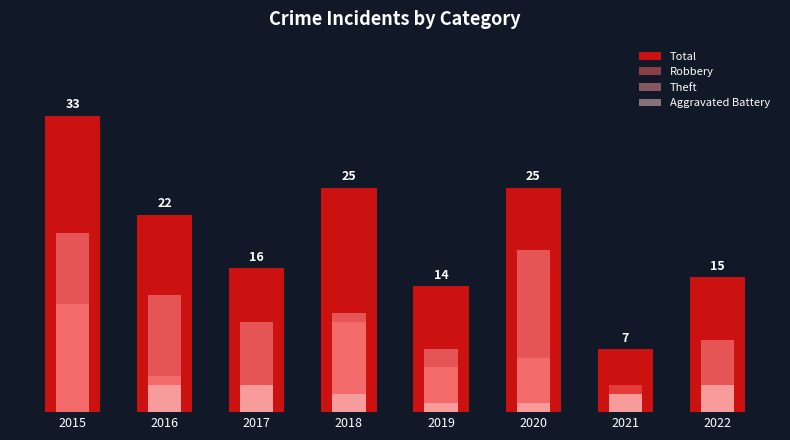

Reading left to right, extract all data points from this chart.

Total: 33	22	16	25	14	25	7	15
Robbery: 12	4	3	10	5	6	3	3
Theft: 20	13	10	11	7	18	2	8
Aggravated Battery: 0	3	3	2	1	1	2	3